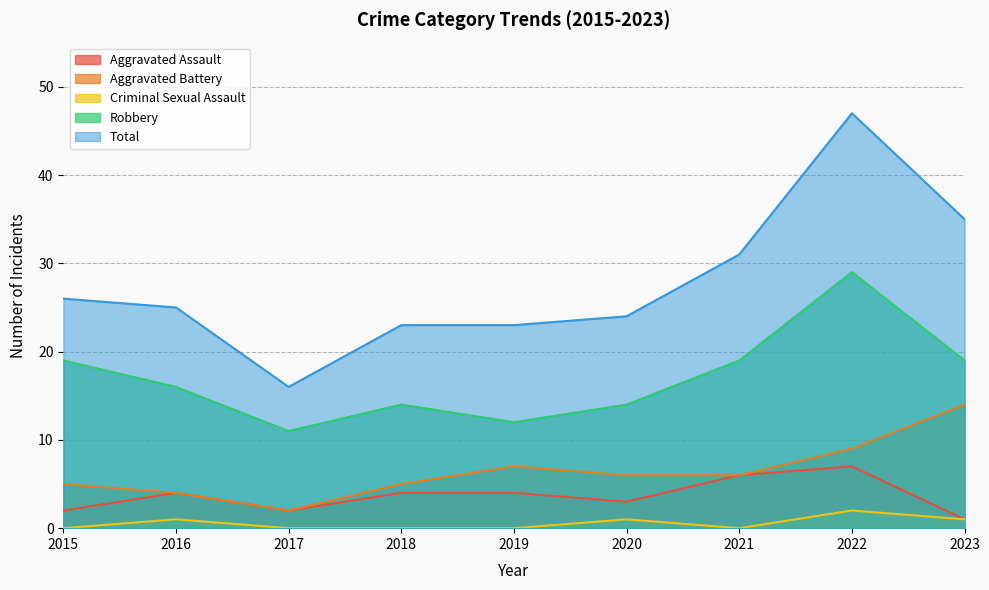

What is the difference between the second highest and minimum values in the Aggravated Assault series?

5